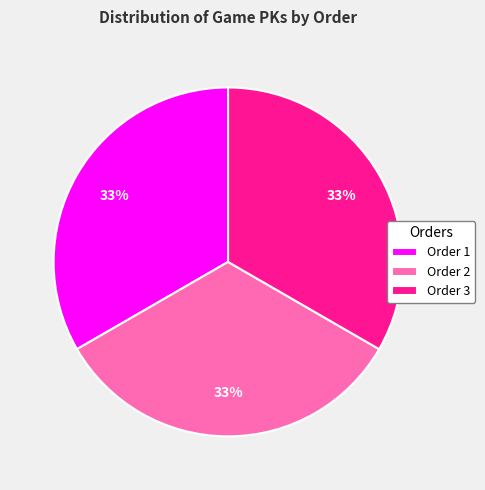

The Order 1 slice represents 33% of the pie. True or false?

True